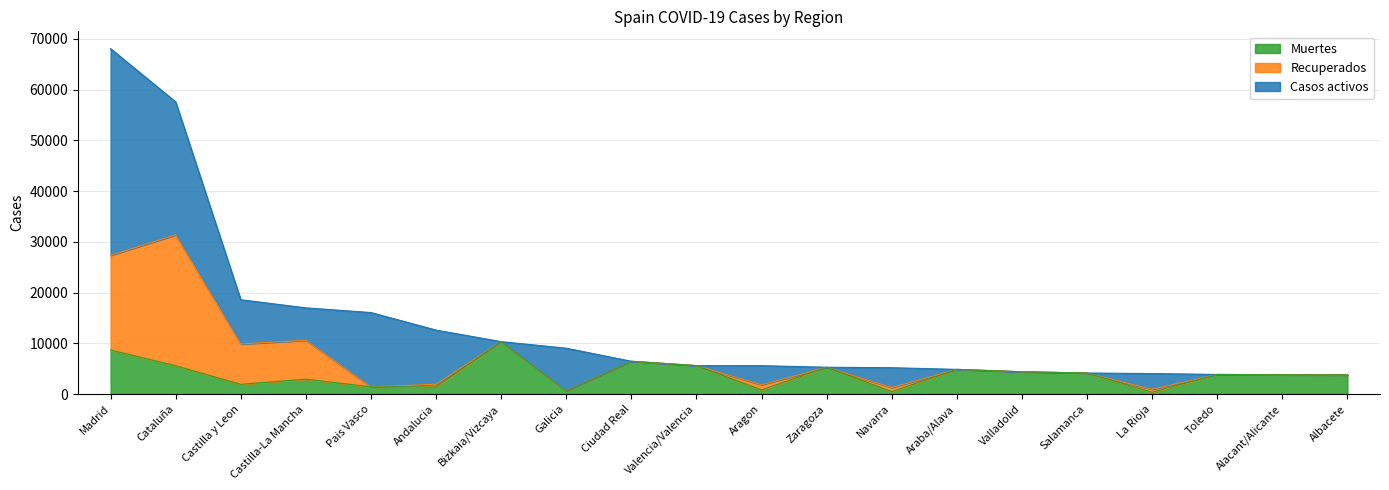

How many values in Casos activos are above zero?

10